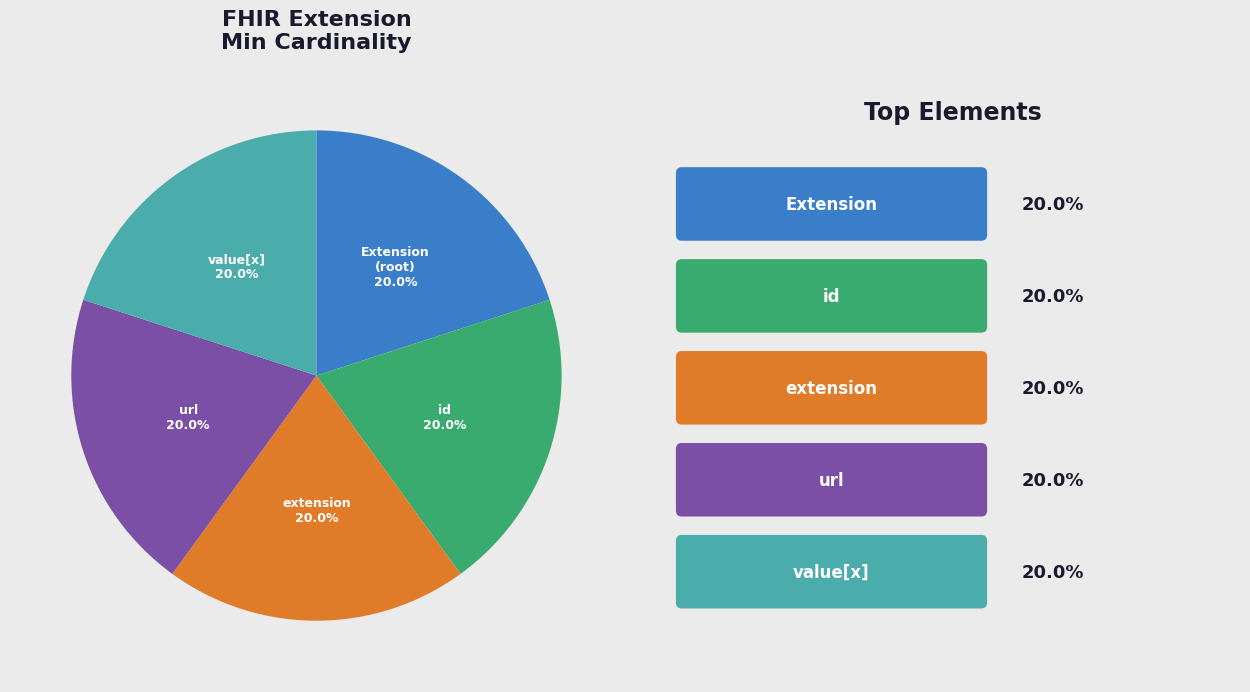

Does any single category account for the majority?

No